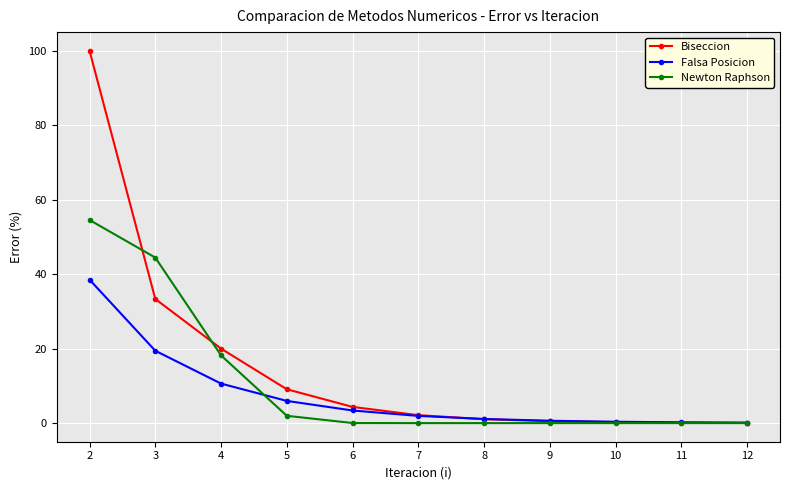

What is the value of the Falsa Posicion point at the 1st from the left?

38.5